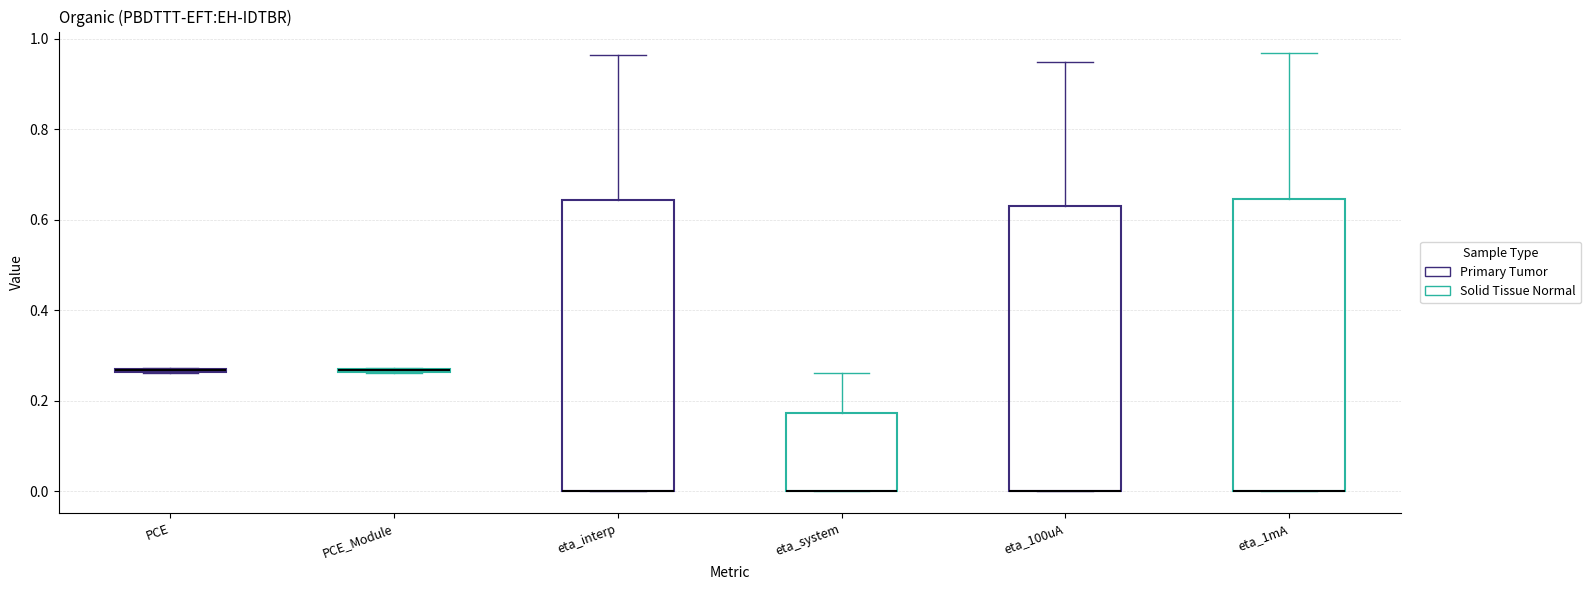

Reading left to right, read every box against the y-axis: the position of its median line, the range the box covers, and the ends of its whiskers. The values are not printed on the chart, so give them approximately, as read against the axis.

PCE: box collapsed to a line at 0.26, whiskers 0.26 to 0.28
PCE_Module: box collapsed to a line at 0.26, whiskers 0.26 to 0.28
eta_interp: median 0.00 (drawn on the box's lower edge), box 0.00 to 0.64, whiskers 0.00 to 0.96
eta_system: median 0.00 (drawn on the box's lower edge), box 0.00 to 0.18, whiskers 0.00 to 0.26
eta_100uA: median 0.00 (drawn on the box's lower edge), box 0.00 to 0.64, whiskers 0.00 to 0.94
eta_1mA: median 0.00 (drawn on the box's lower edge), box 0.00 to 0.64, whiskers 0.00 to 0.96